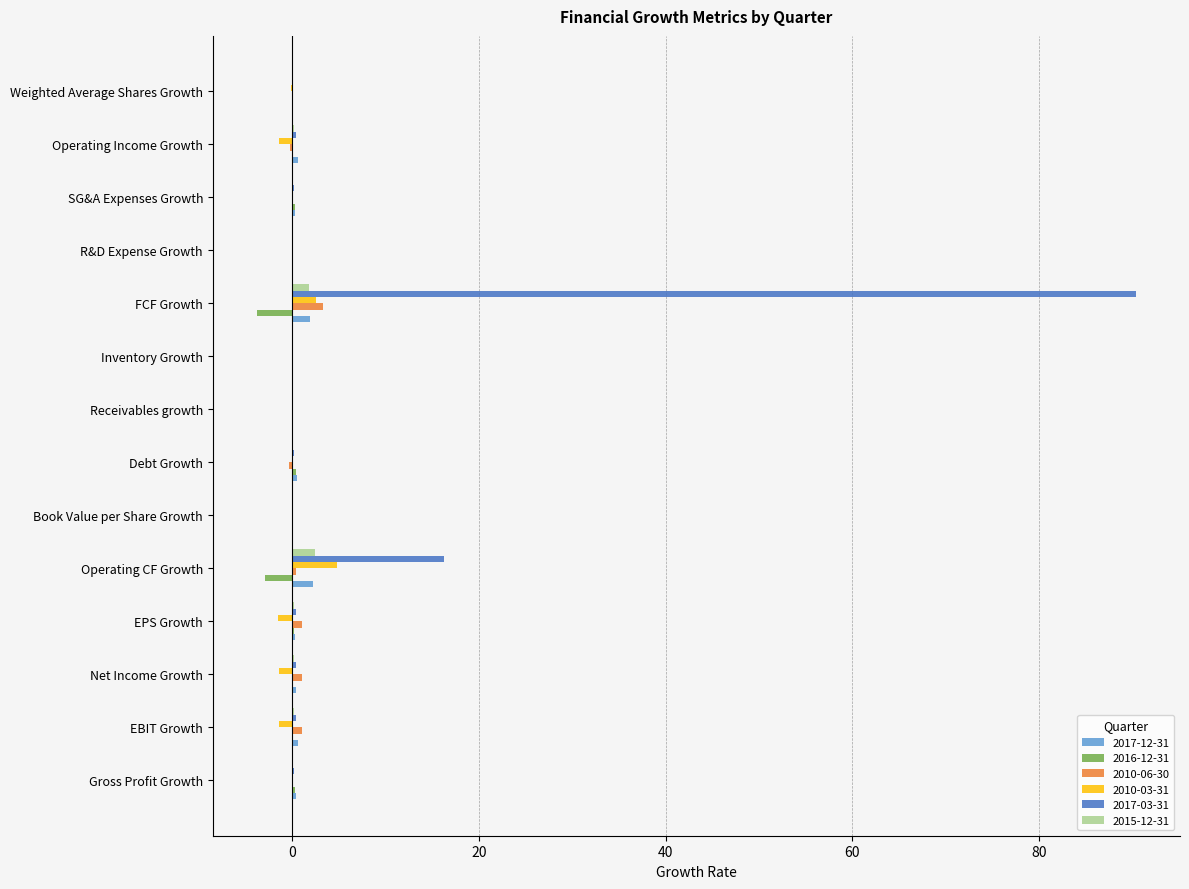

The 2016-12-31 series shows 0.0 at Inventory Growth. True or false?

True